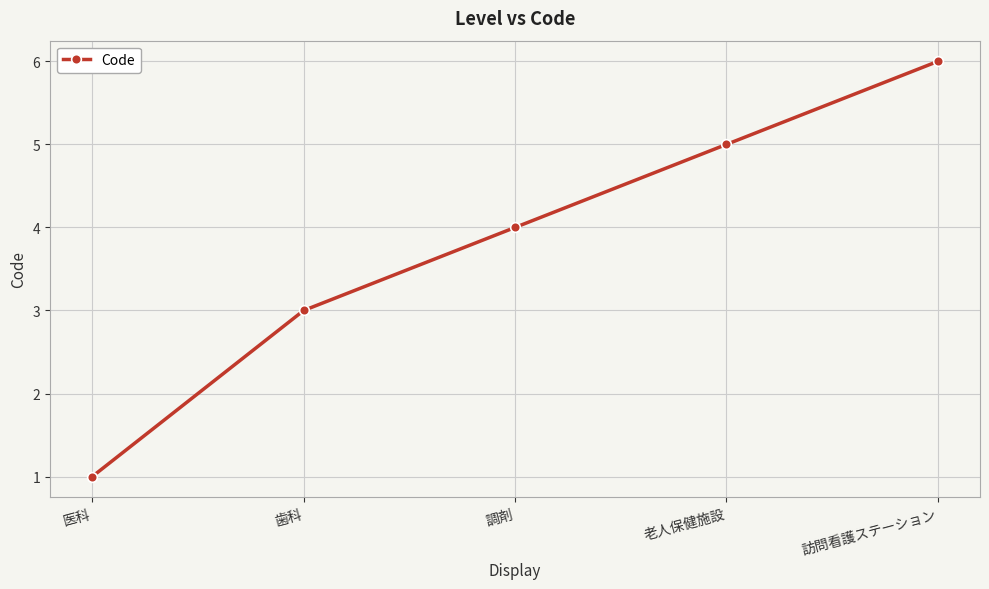

Reading left to right, what are all the values shown in this chart?

医科=1	歯科=3	調剤=4	老人保健施設=5	訪問看護ステーション=6